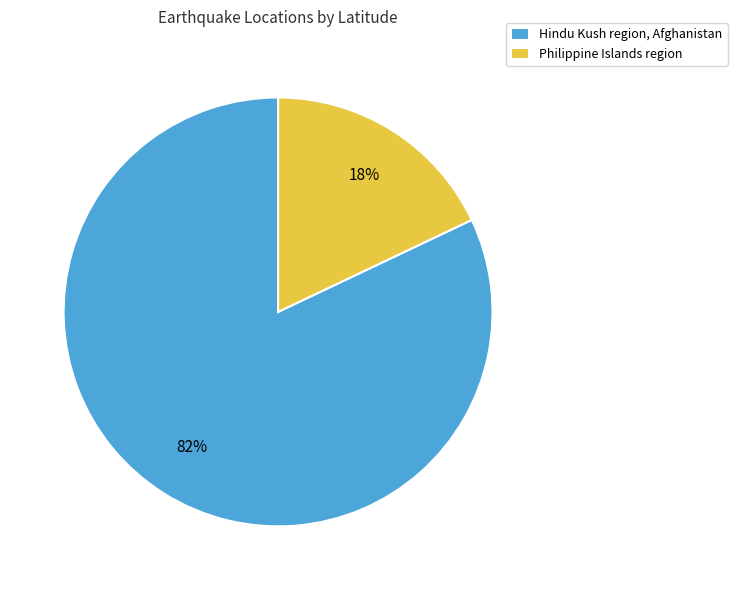

Combined, do Hindu Kush region, Afghanistan and Philippine Islands region account for over 50%?

Yes